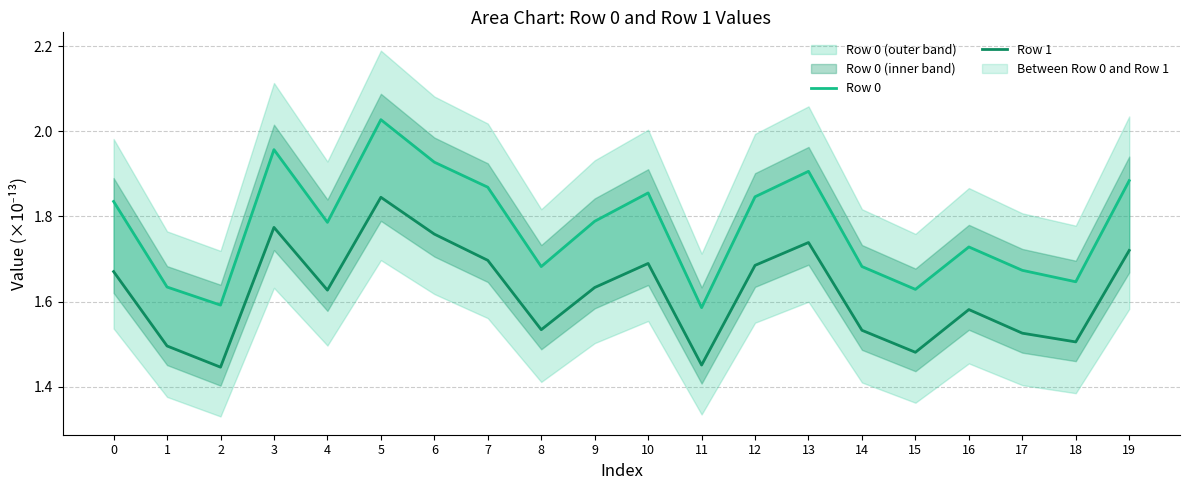

List the series in order of their peak value, highest first.

Row 0, Row 1